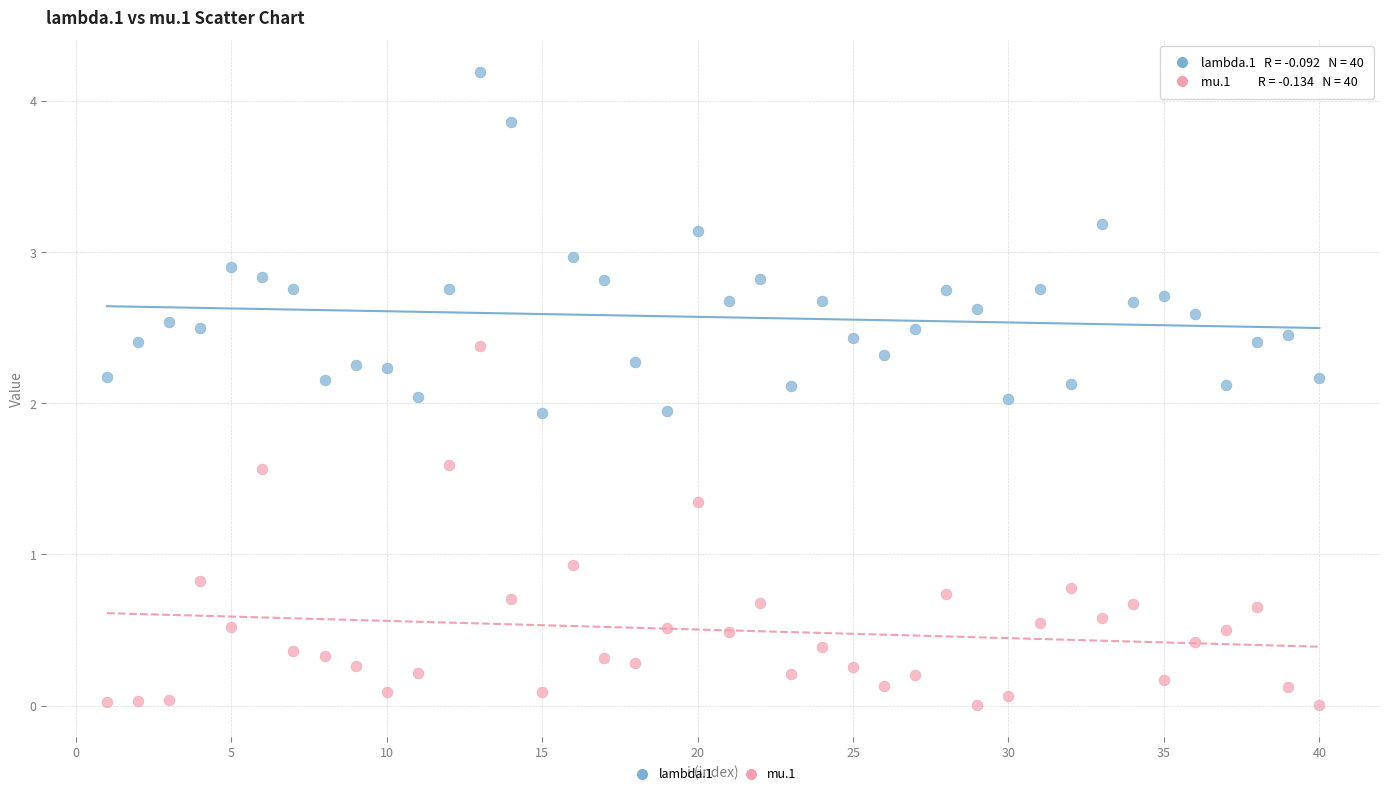

What are all the series names shown in the legend?

lambda.1, mu.1